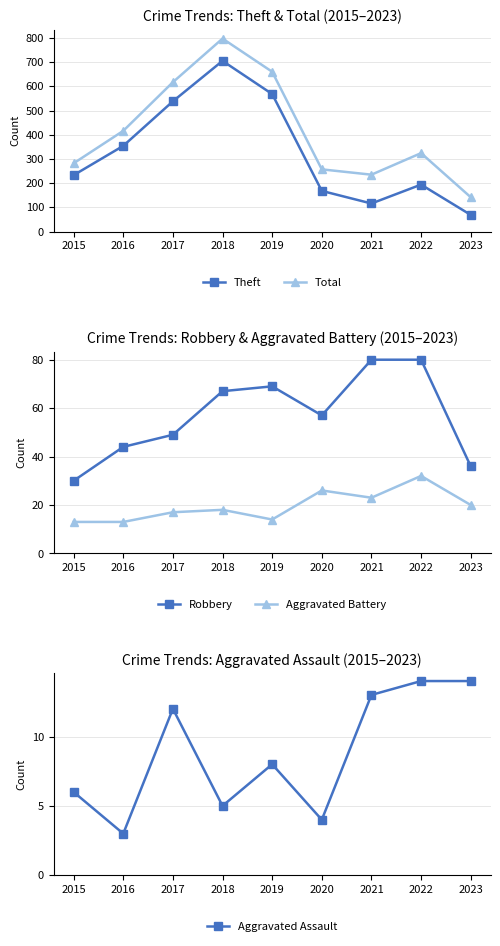

Between 2019 and 2022, which is larger?

2019